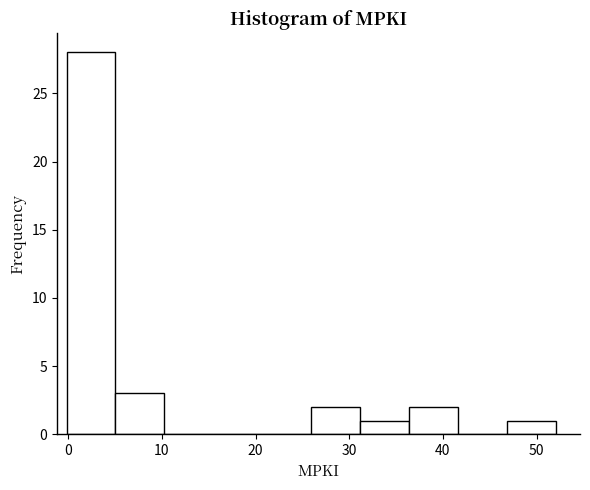

What is the height of the bar covering 31 to 36 on the x-axis? Neither the bar edges nor the heights are printed on the chart, so give them approximately, as read against the axes.

1